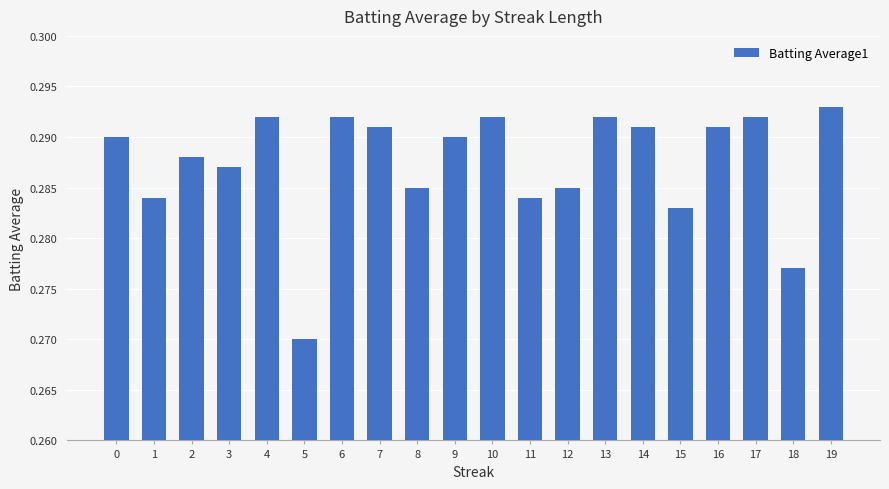

The chart shows a value of 0.4 at 0. True or false?

False